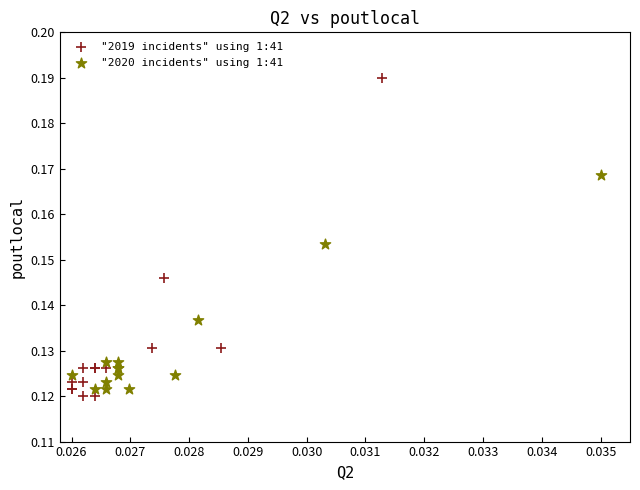

Which series reaches the maximum Y coordinate?

"2019 incidents" using 1:41